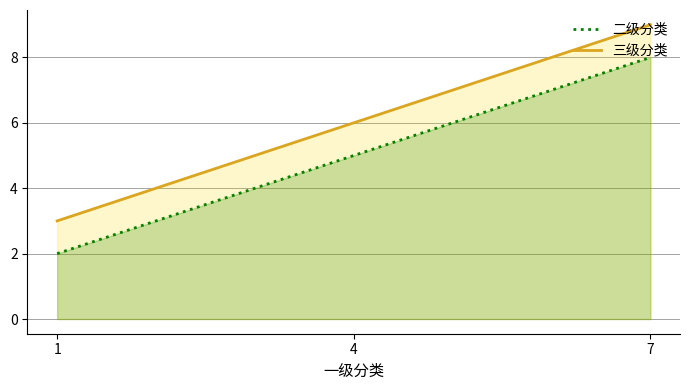

Reading left to right, what are all the values shown in this chart?

二级分类: 2	5	8
三级分类: 3	6	9